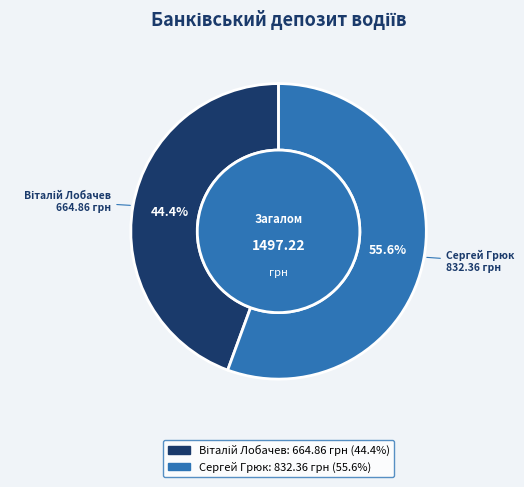

What percentage is NOT represented by Сергей Грюк?

44.4%